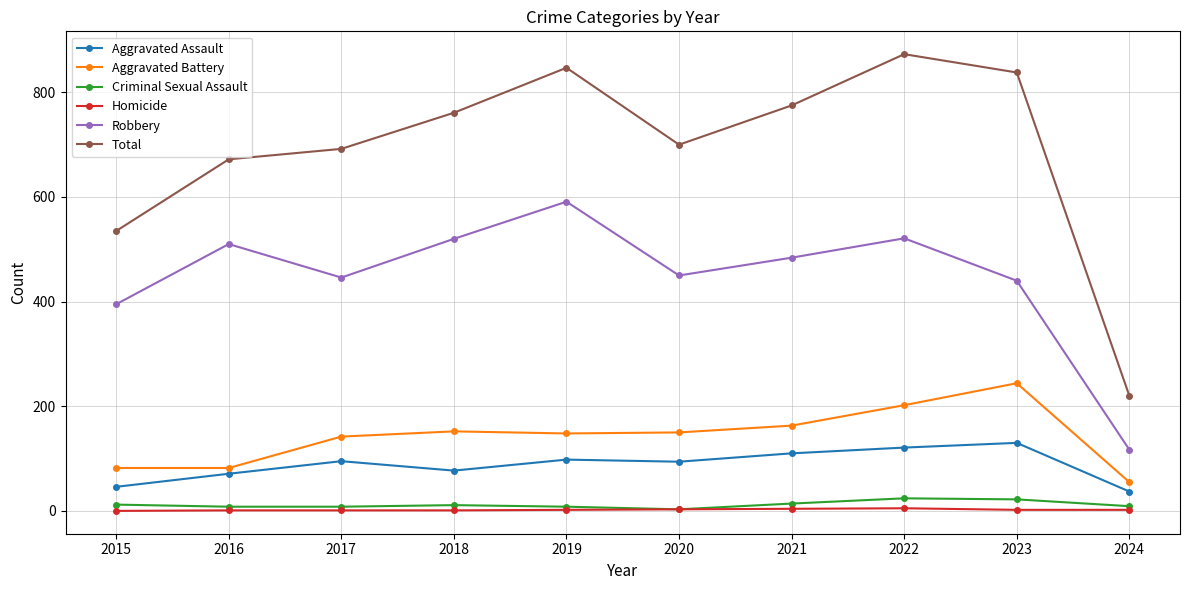

Between 2015 and 2016, which series saw the biggest shift?

Total